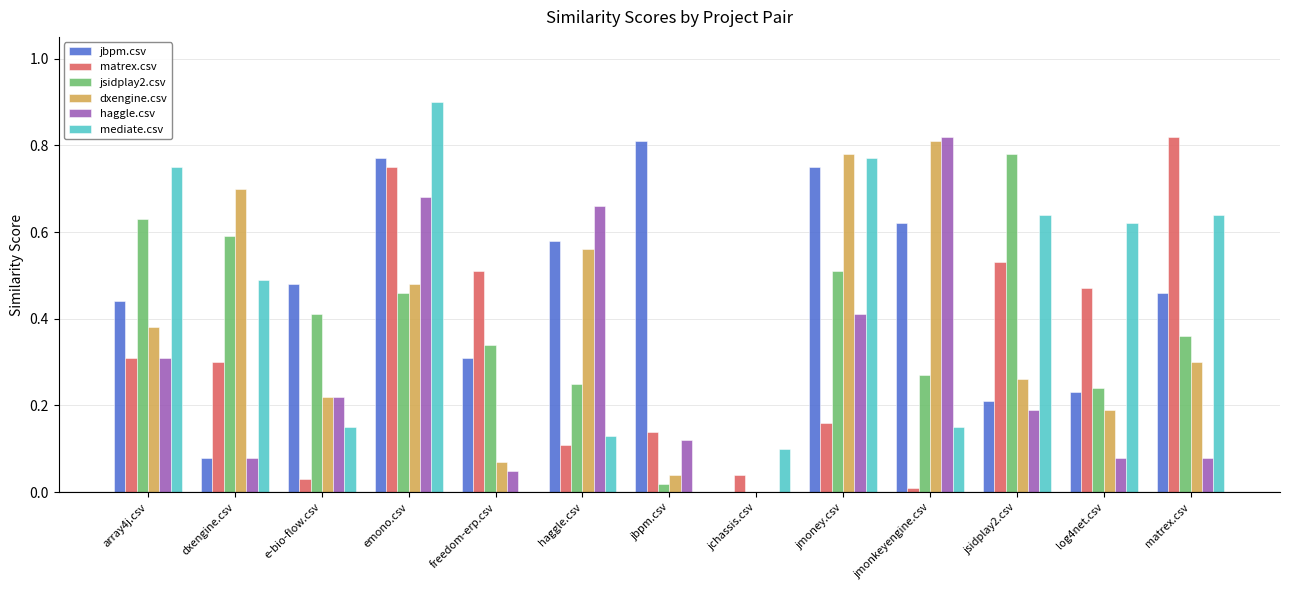

What is the sum of all jsidplay2.csv values?

4.9